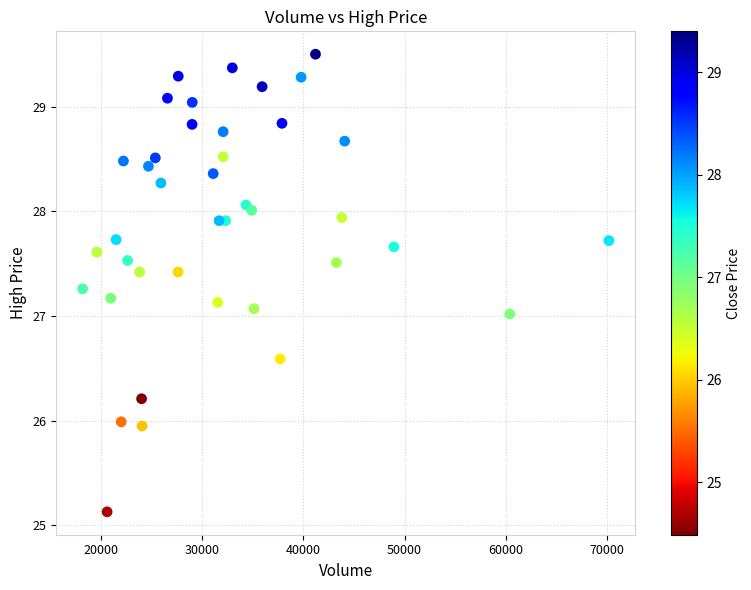

What is the range of X values (max minus min)?

51987.0